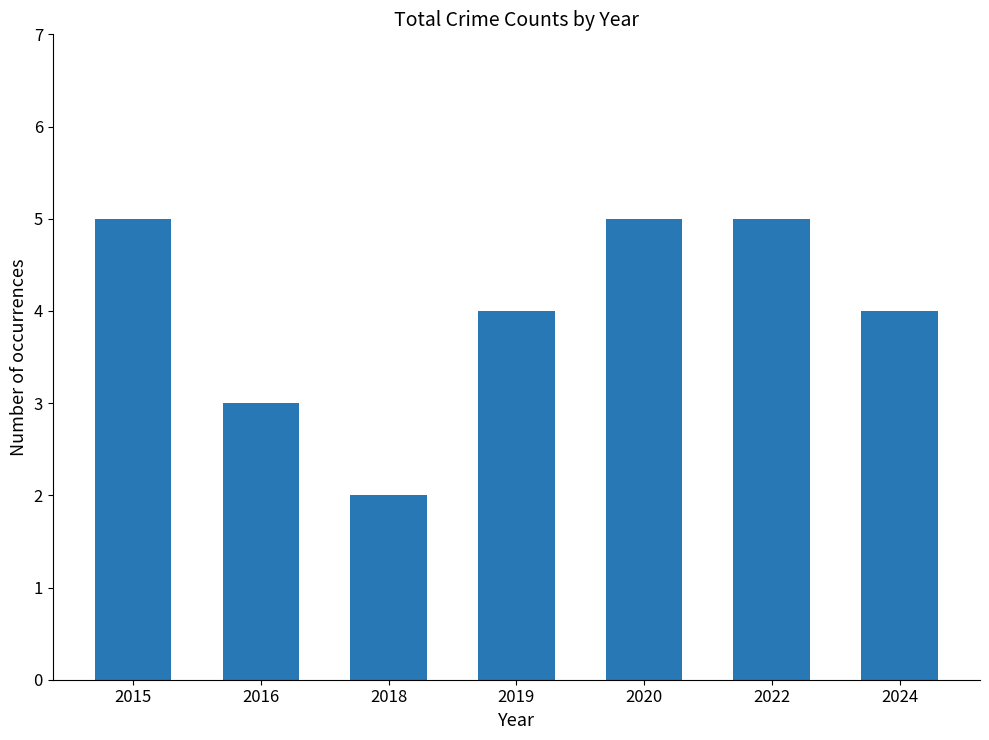

Reading right to left, extract all data points from this chart.

2024=4	2022=5	2020=5	2019=4	2018=2	2016=3	2015=5